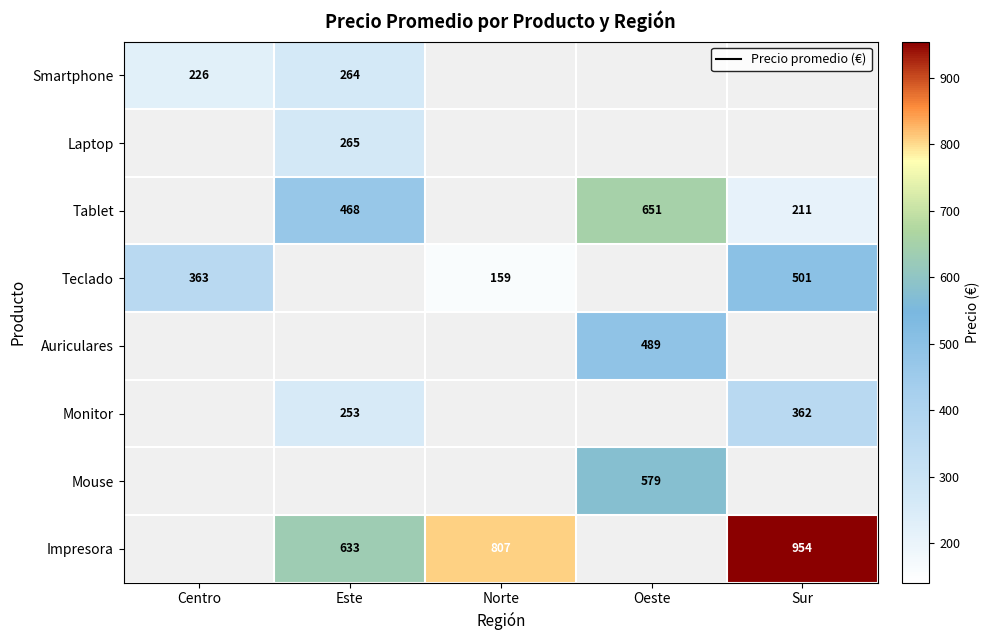

Is it true that Tablet equals 703 at Este?

False